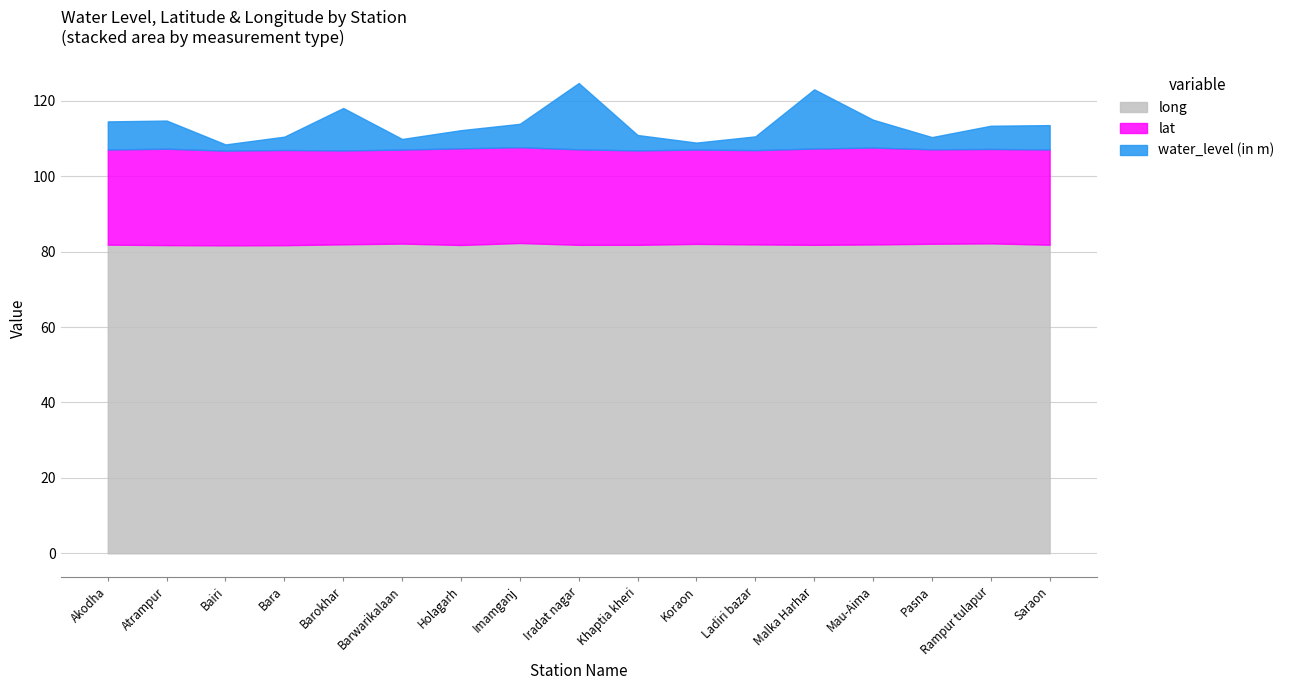

Reading left to right, extract all data points from this chart.

lat: Akodha=25.2	Atrampur=25.6	Bairi=25.1	Bara=25.2	Barokhar=24.9	Barwarikalaan=24.9	Holagarh=25.6	Imamganj=25.4	Iradat nagar=25.3	Khaptia kheri=25.0	Koraon=25.0	Ladiri bazar=25.0	Malka Harhar=25.5	Mau-Aima=25.7	Pasna=25.0	Rampur tulapur=25.0	Saraon=25.3
water_level (in m): Akodha=7.5	Atrampur=7.5	Bairi=1.6	Bara=3.5	Barokhar=11.3	Barwarikalaan=2.8	Holagarh=4.8	Imamganj=6.2	Iradat nagar=17.6	Khaptia kheri=4.1	Koraon=1.9	Ladiri bazar=3.6	Malka Harhar=15.7	Mau-Aima=7.4	Pasna=3.2	Rampur tulapur=6.2	Saraon=6.5
long: Akodha=81.9	Atrampur=81.7	Bairi=81.7	Bara=81.7	Barokhar=81.9	Barwarikalaan=82.1	Holagarh=81.8	Imamganj=82.3	Iradat nagar=81.8	Khaptia kheri=81.8	Koraon=82.1	Ladiri bazar=81.9	Malka Harhar=81.8	Mau-Aima=81.9	Pasna=82.1	Rampur tulapur=82.2	Saraon=81.8